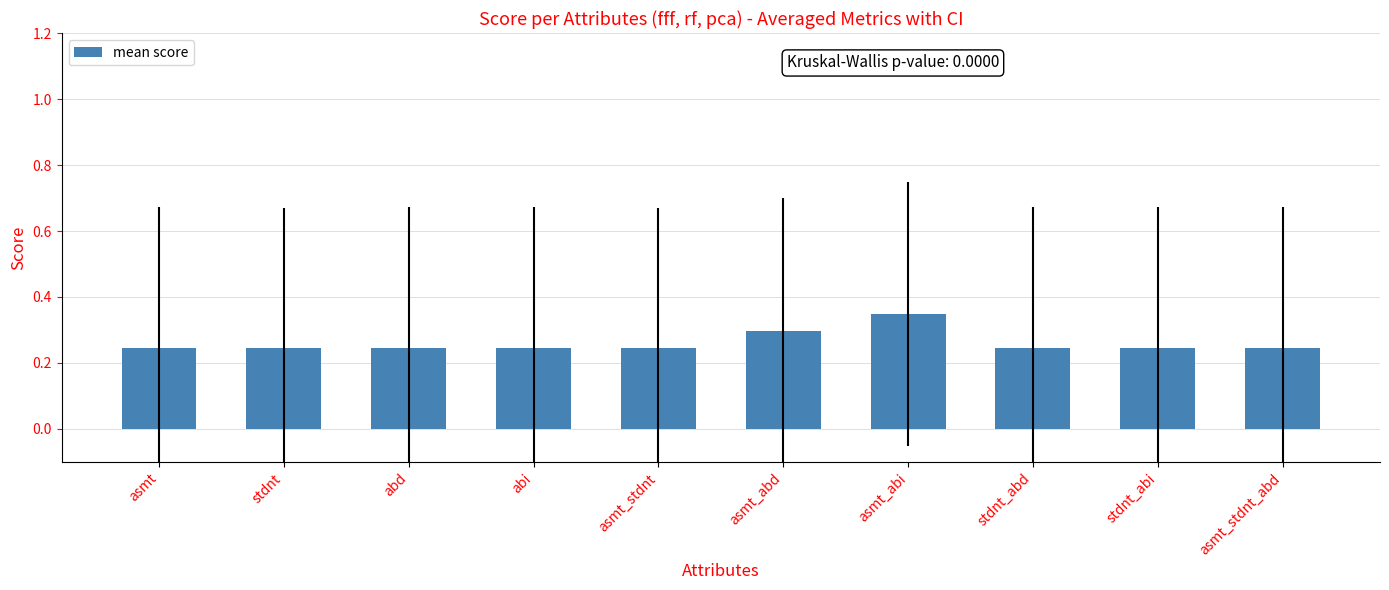

How many values are between 0 and 1?

10